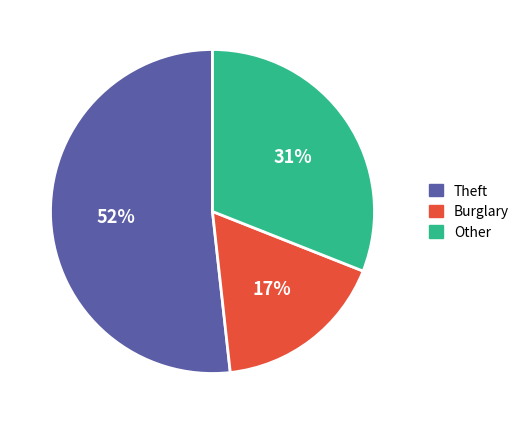

To the nearest percent, what is the average slice percentage?

33%